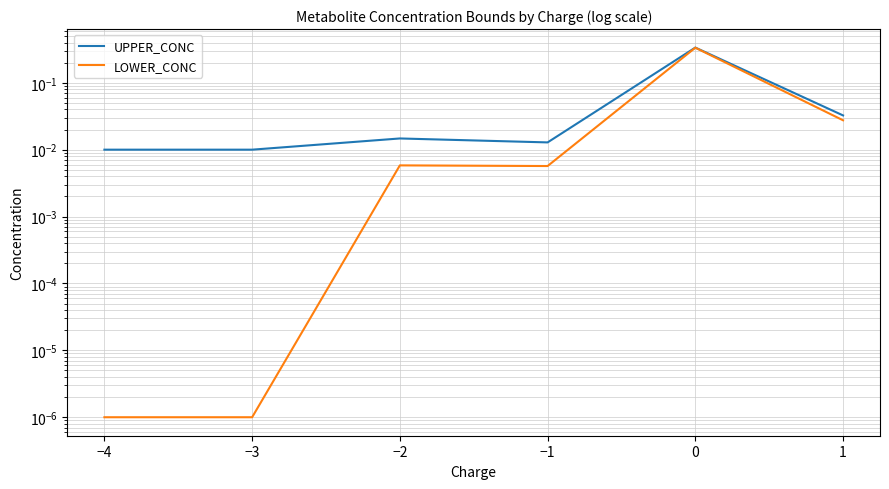

The UPPER_CONC series shows 0.0 at −2. True or false?

True